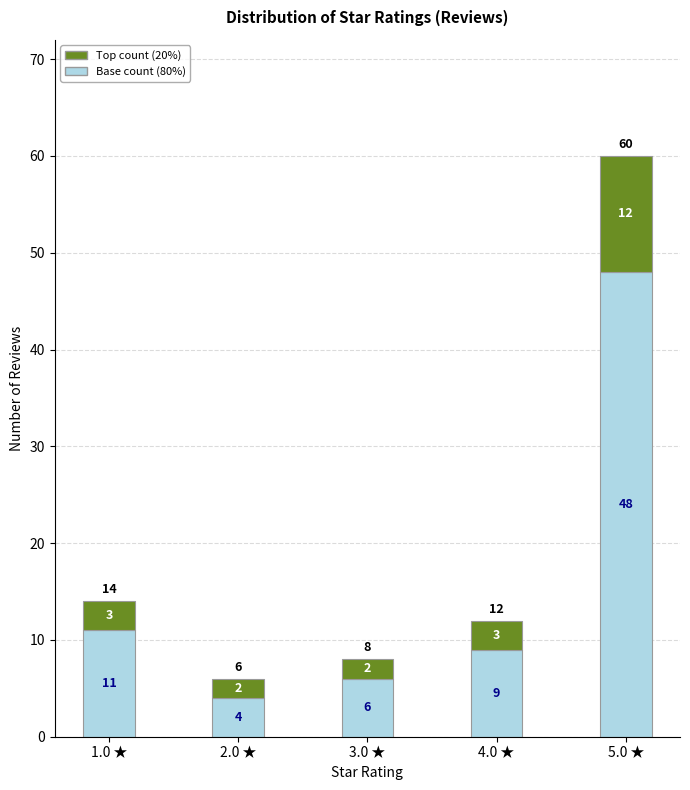

What is the approximate value of Base count (80%) at 5.0 ★?

48